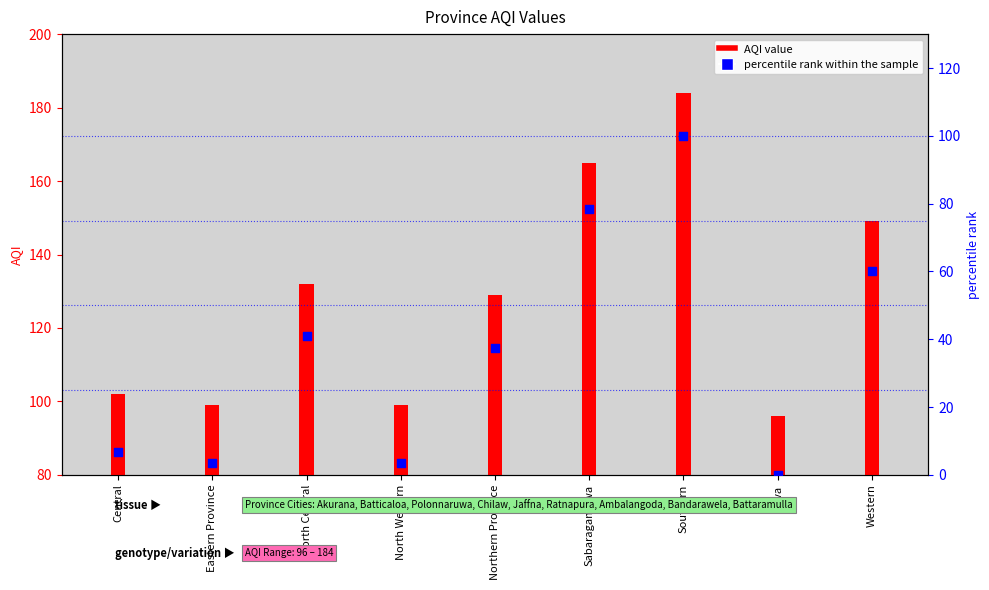

At how many categories does at least one series exceed 121?

5